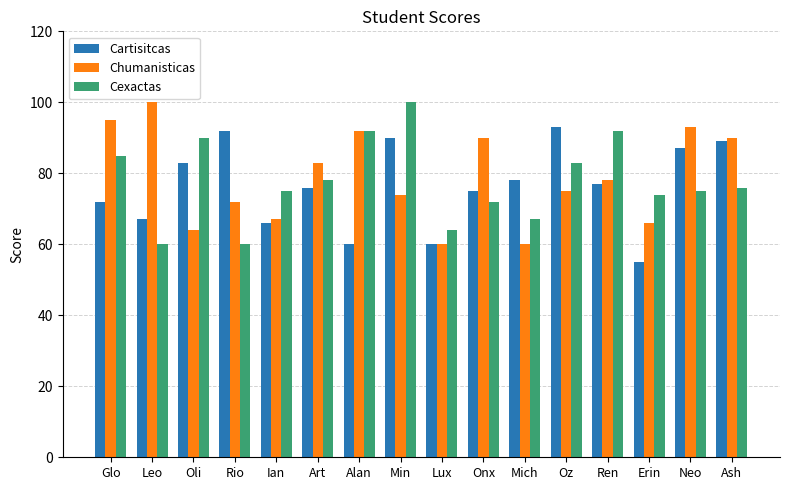

Does the chart contain stacked bars?

No